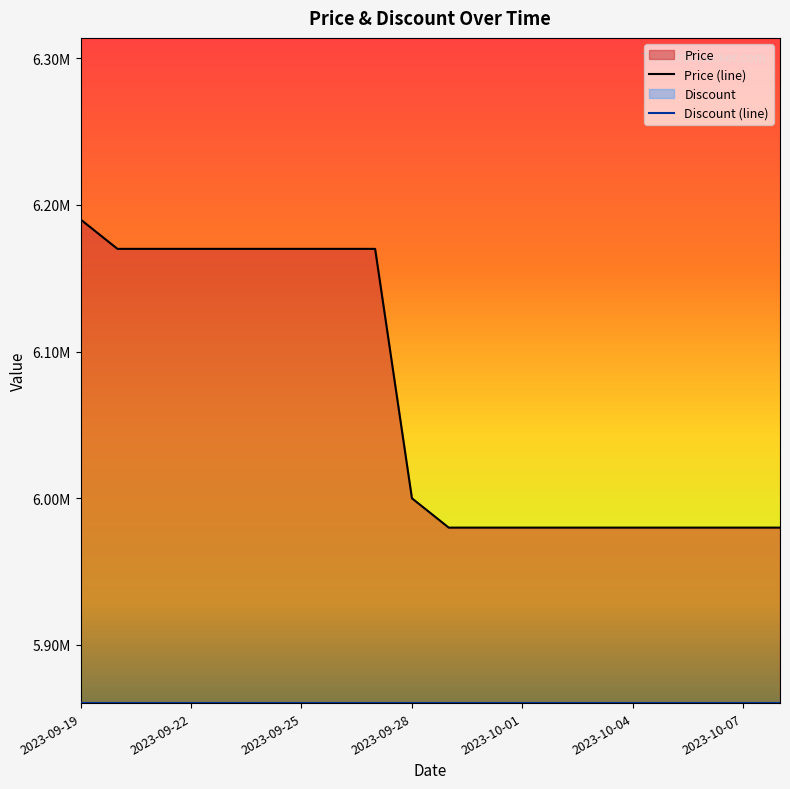

What is the difference between the maximum and minimum values in the Price (line) series?

210000